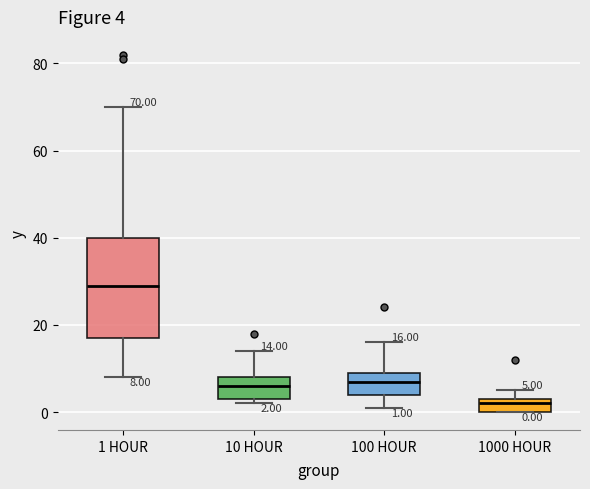

Which box has the lowest median line?

1000 HOUR